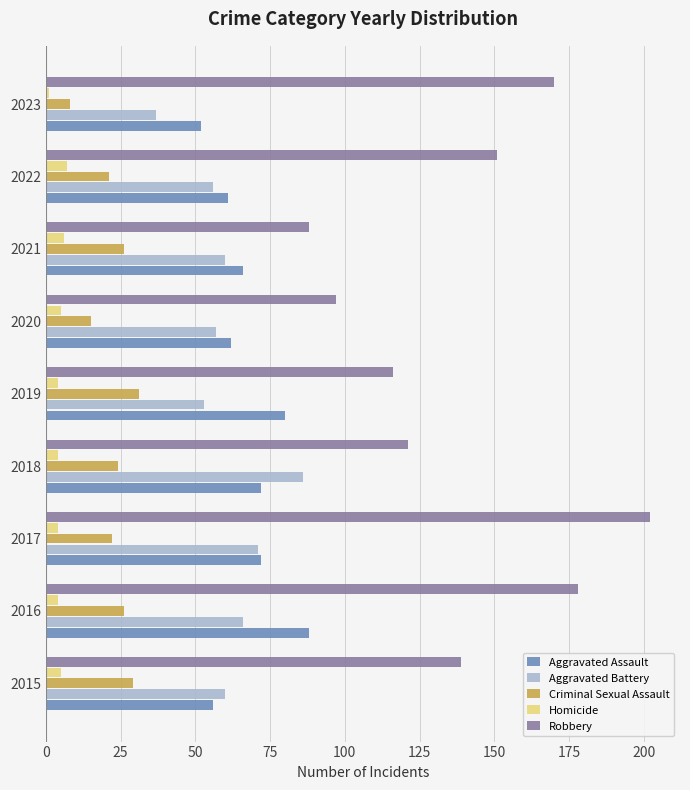

What value does the Aggravated Battery series have at 2022?

56